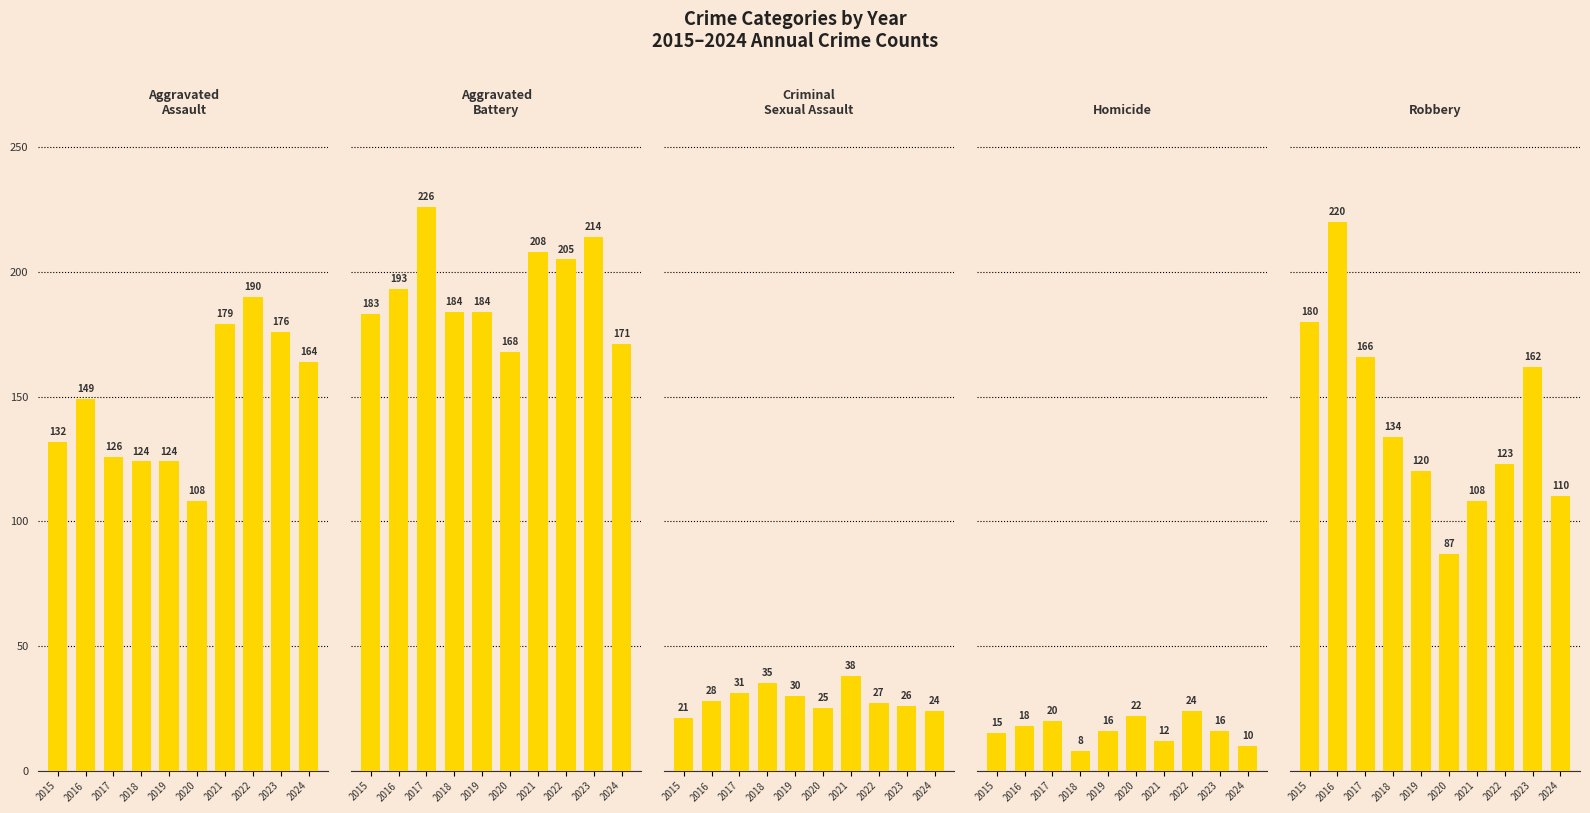

Rank the series by their maximum value, from lowest to highest.

Homicide, Criminal Sexual Assault, Aggravated Assault, Robbery, Aggravated Battery